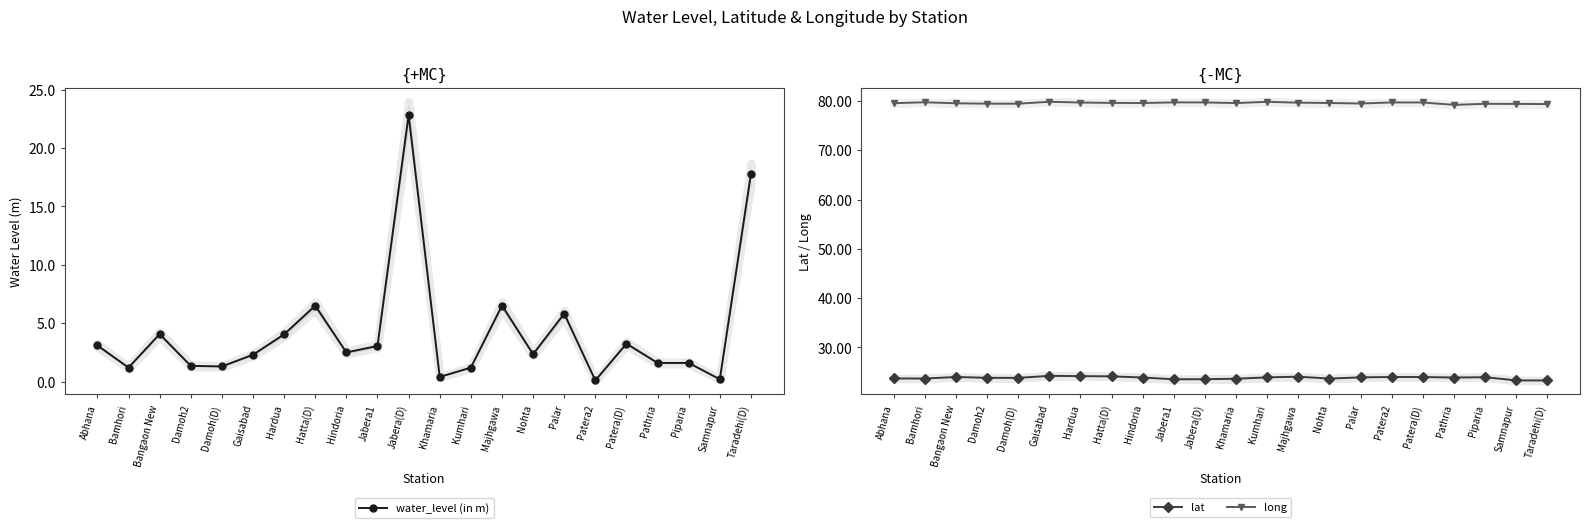

Reading left to right, extract all data points from this chart.

water_level (in m): 3.1	1.2	4.1	1.4	1.3	2.3	4.0	6.5	2.5	3.0	22.8	0.4	1.2	6.5	2.4	5.8	0.1	3.2	1.6	1.6	0.2	17.8
lat: 23.7	23.7	24.0	23.8	23.8	24.2	24.2	24.1	23.9	23.5	23.6	23.6	23.9	24.1	23.7	23.9	24.0	24.0	23.9	24.0	23.3	23.3
long: 79.5	79.7	79.5	79.4	79.4	79.8	79.7	79.6	79.6	79.7	79.7	79.6	79.8	79.6	79.6	79.5	79.7	79.7	79.2	79.4	79.4	79.4